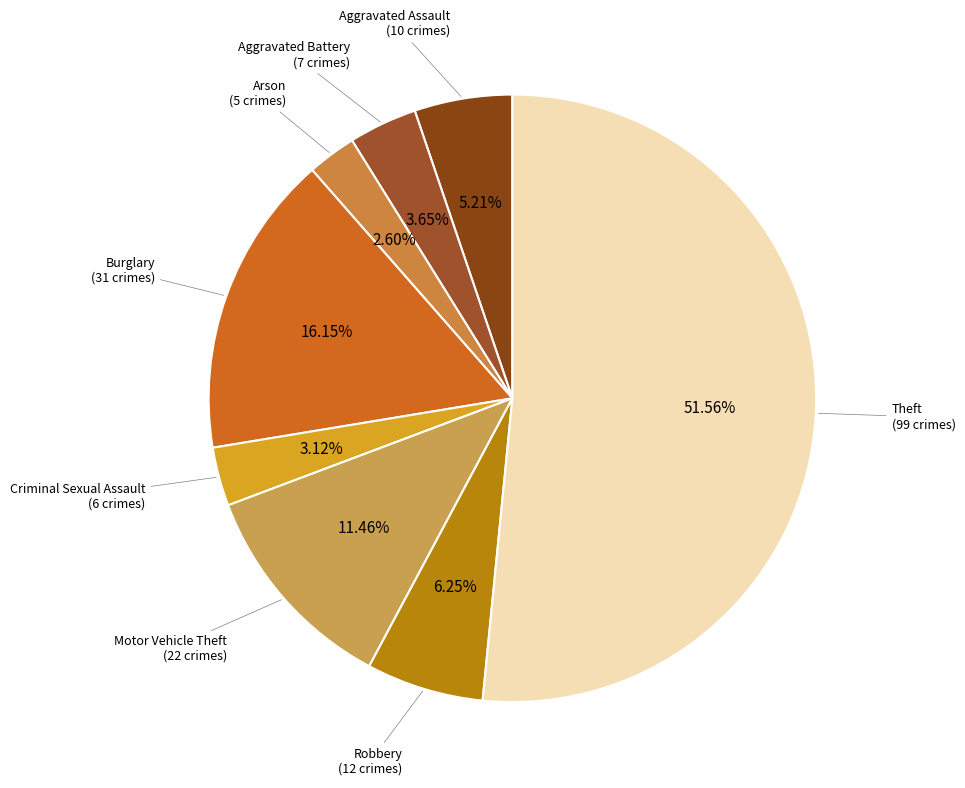

What is the total percentage of Criminal Sexual Assault and Burglary?

19.3%